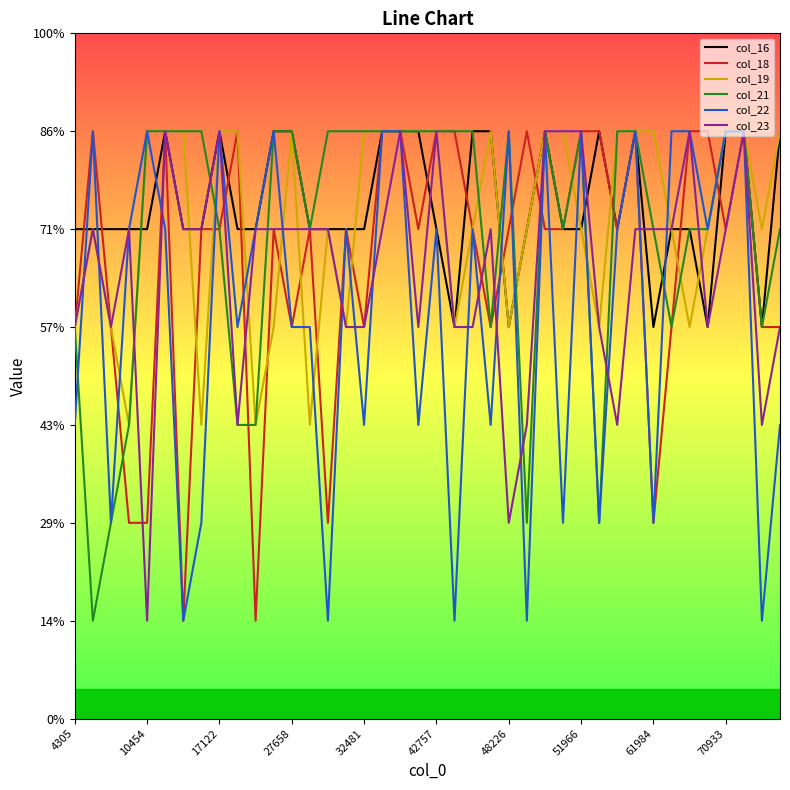

Where is the first local maximum for col_19?

10454